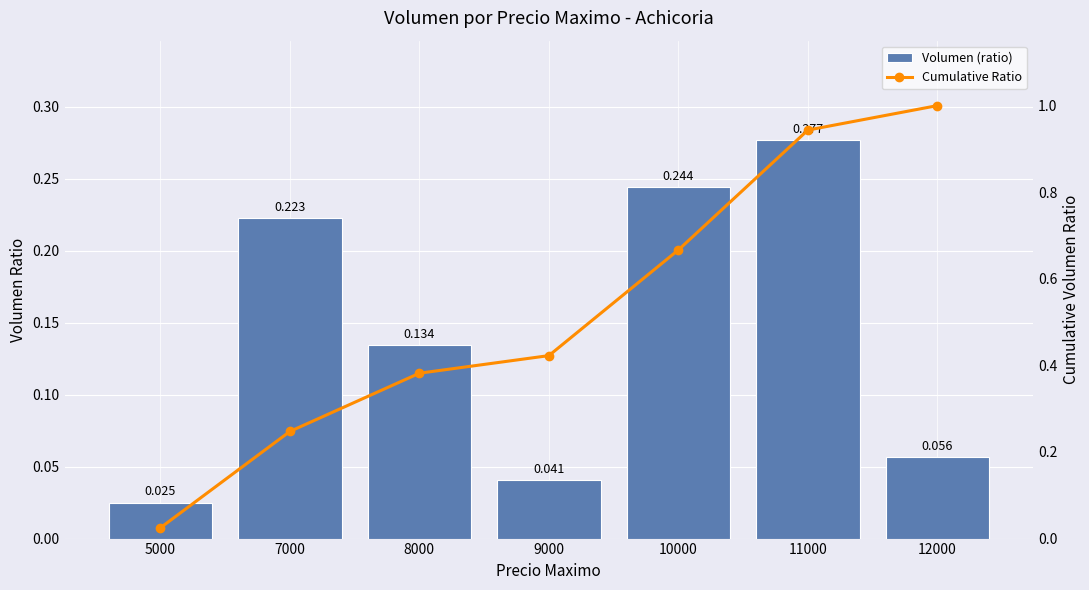

Which series has the largest total across all categories?

Cumulative Ratio